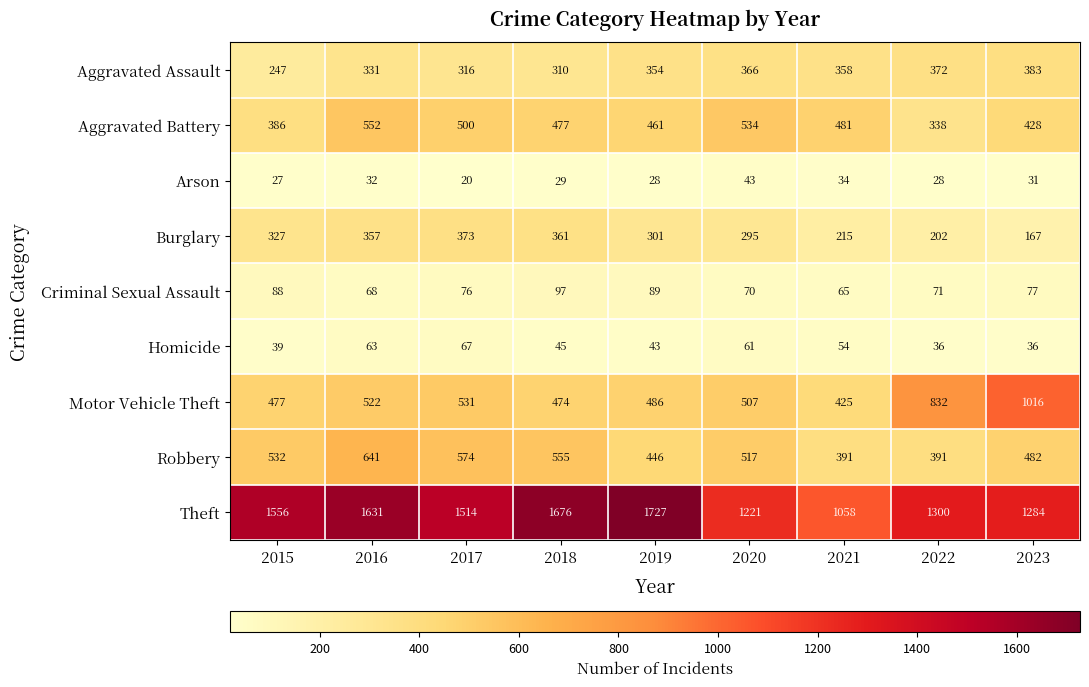

How many series are shown in this chart?

9